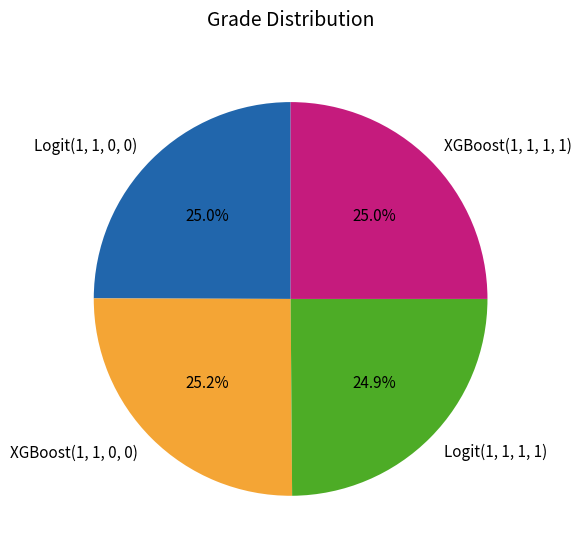

Is there any slice that represents more than half of the pie?

No